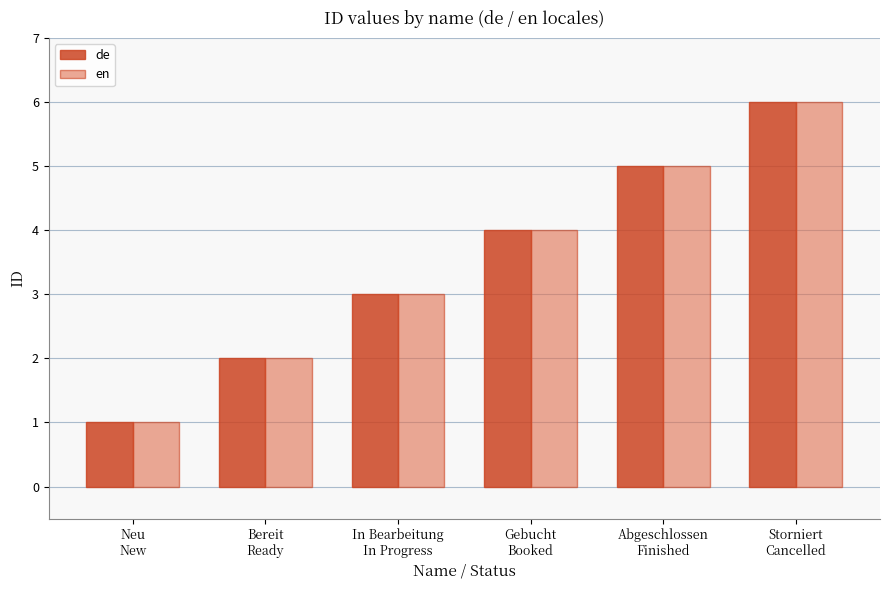

What is the value of the de bar at the 3rd from the left?

3